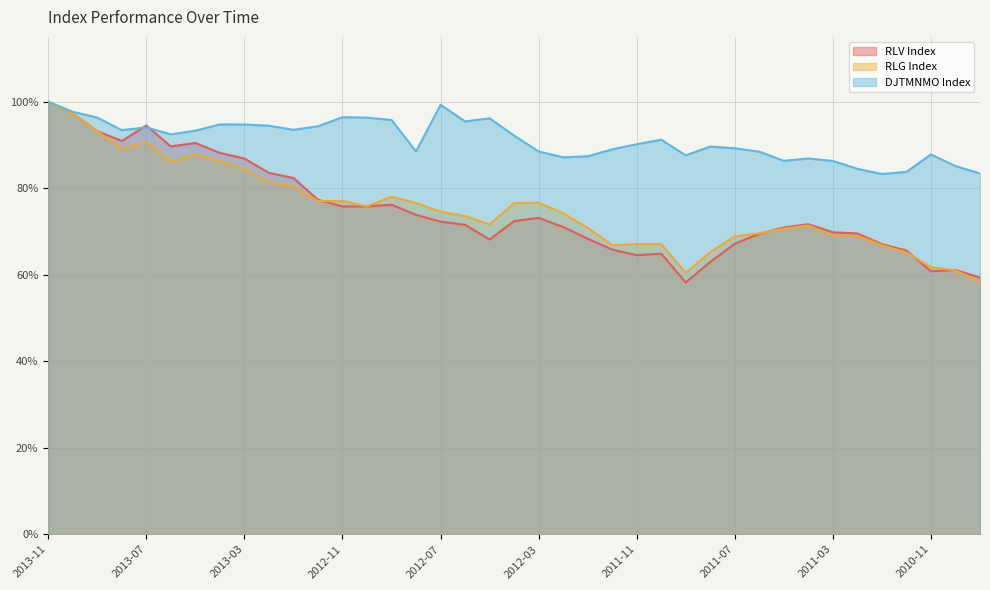

What are all the series names shown in the legend?

RLV Index, RLG Index, DJTMNMO Index